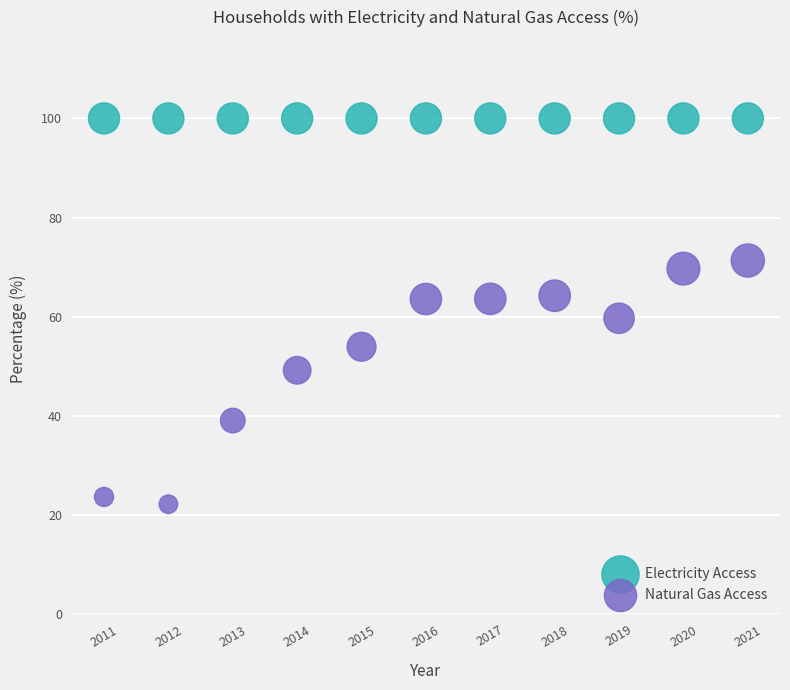

In the Natural Gas Access series, what Y value is closest to 46?

49.2